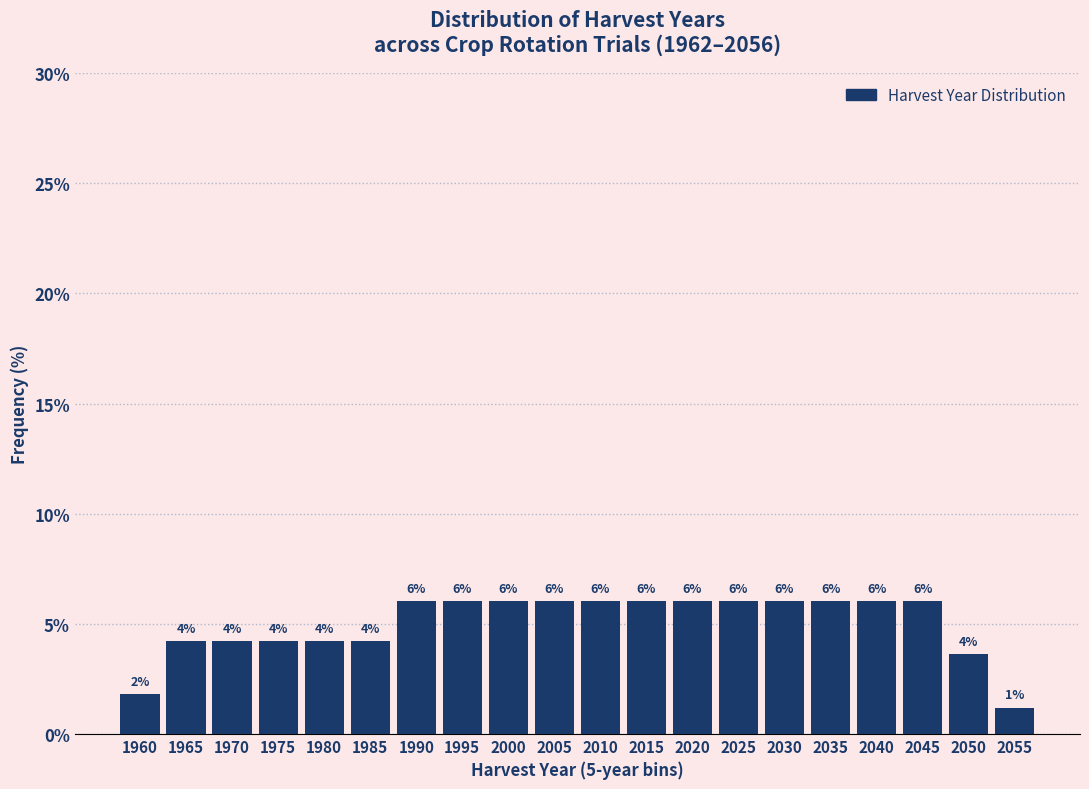

True or false: the data shows 8.3 at 1990.

False